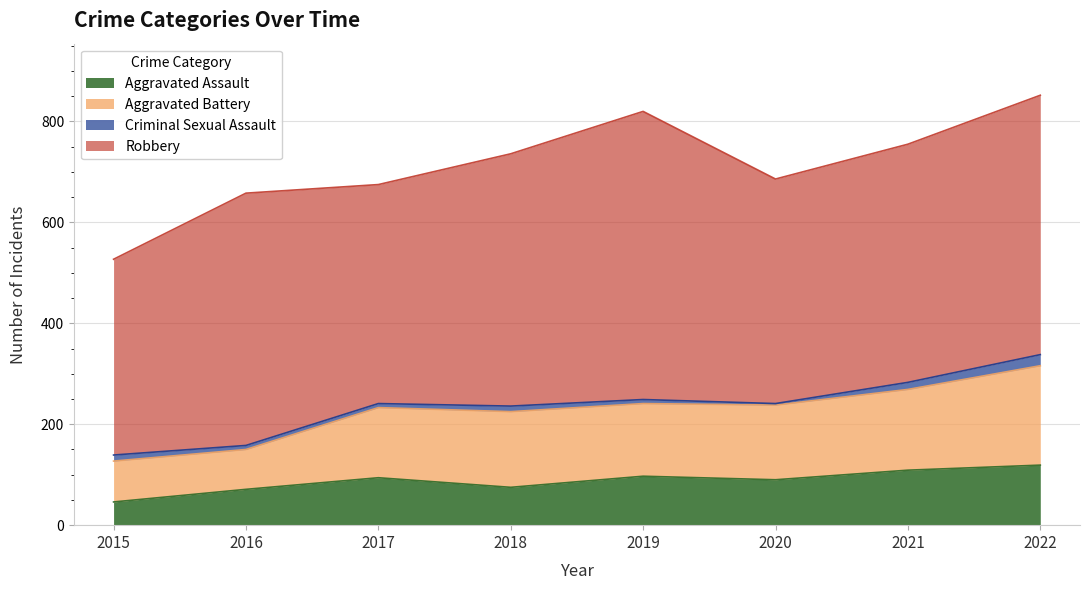

What is the sum of the Aggravated Assault values at 2022 and 2018?

194